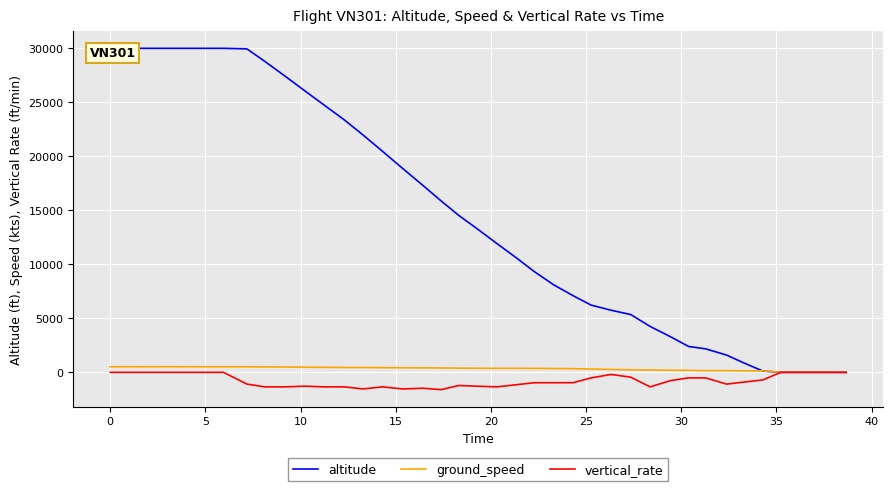

At which category does ground_speed reach its first local peak?

5